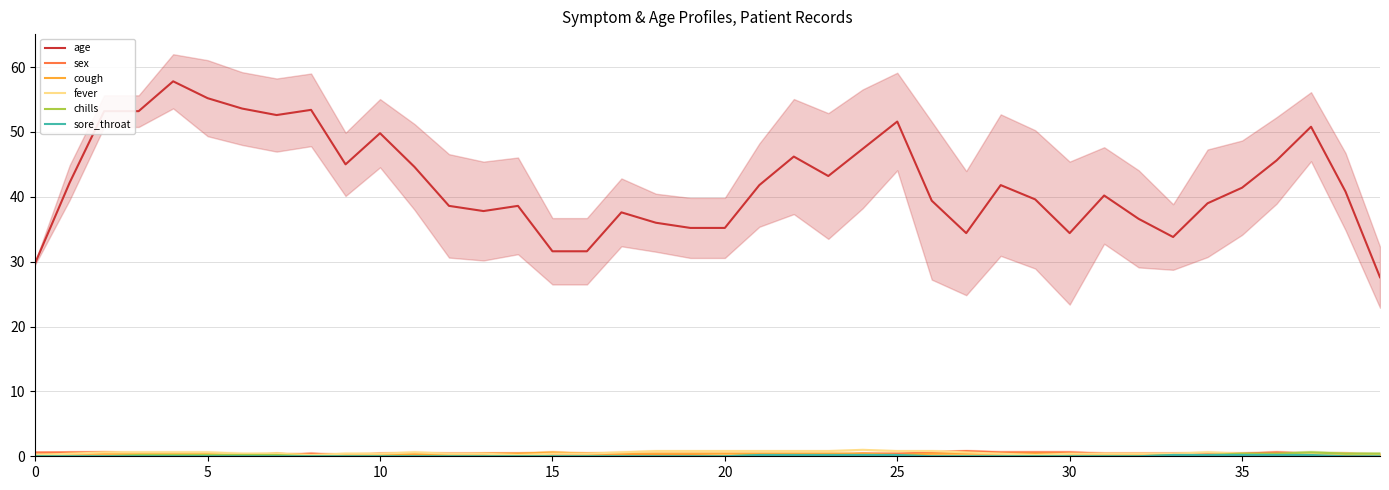

Which has a higher value, 27 or 30?

30